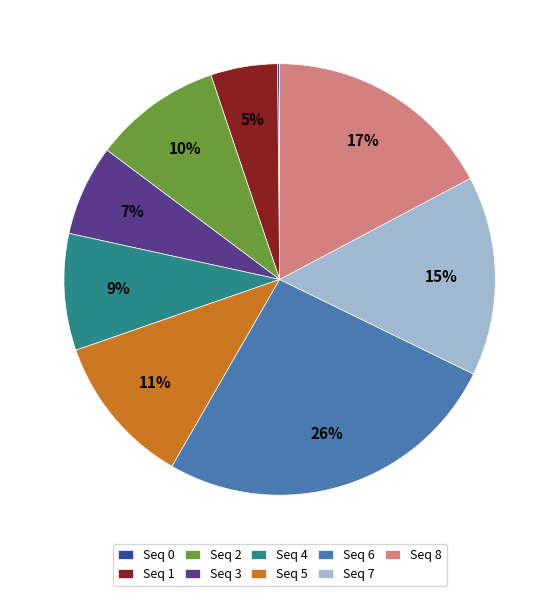

To the nearest percent, what portion does Seq 1 represent?

5%